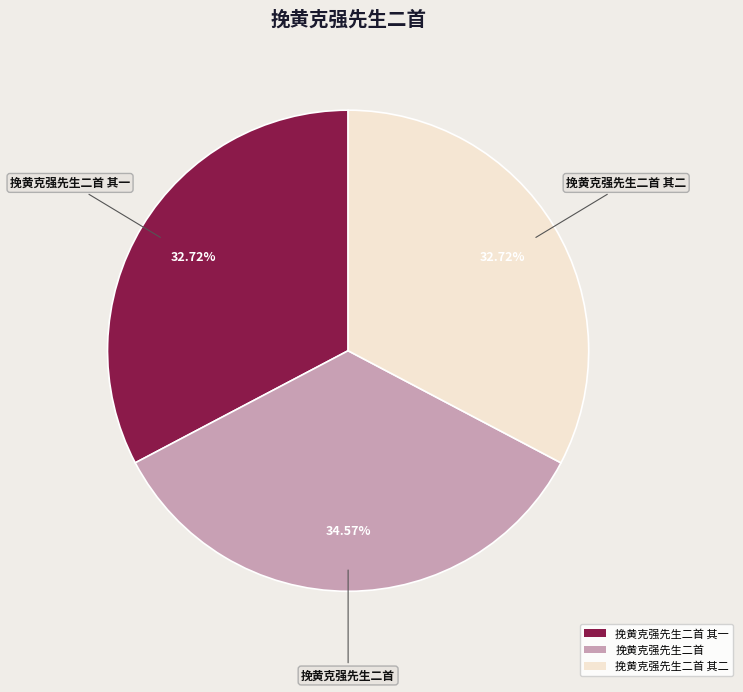

What is the largest slice in the pie chart?

挽黄克强先生二首